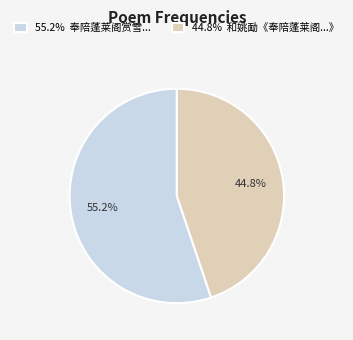

Rank the categories by value from highest to lowest.

55.2% 奉陪蓬莱阁赏雪..., 44.8% 和姚勔《奉陪蓬莱阁...》